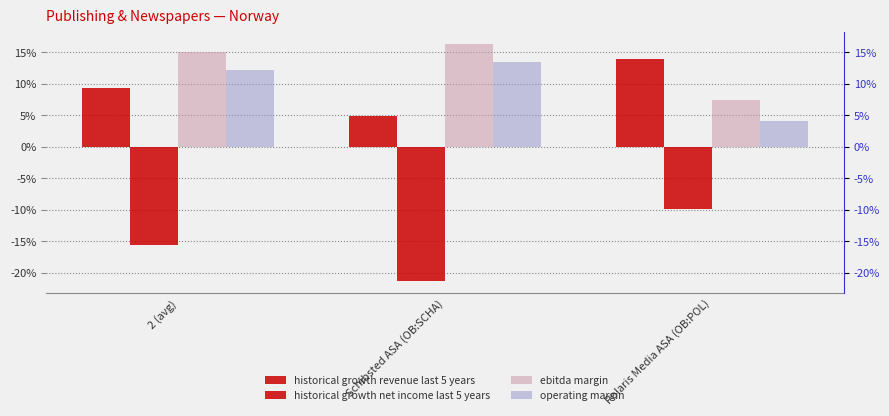

Between Schibsted ASA (OB:SCHA) and Polaris Media ASA (OB:POL), which is larger?

Polaris Media ASA (OB:POL)